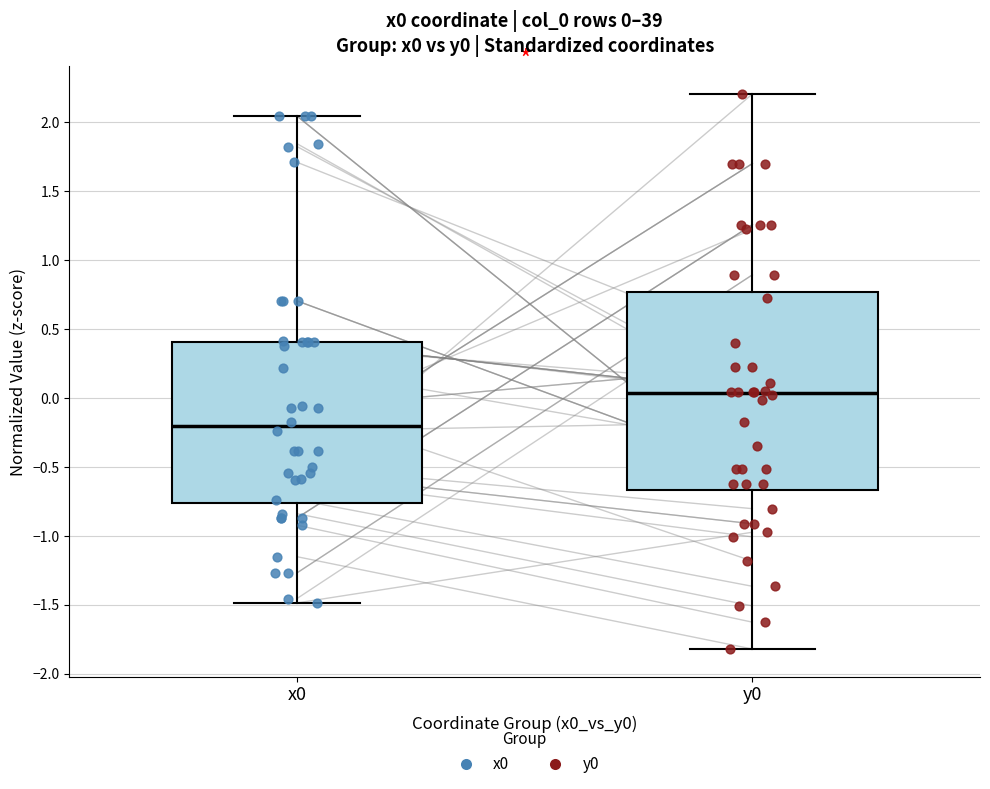

Which box is the tallest, from its lower edge to its upper edge?

y0